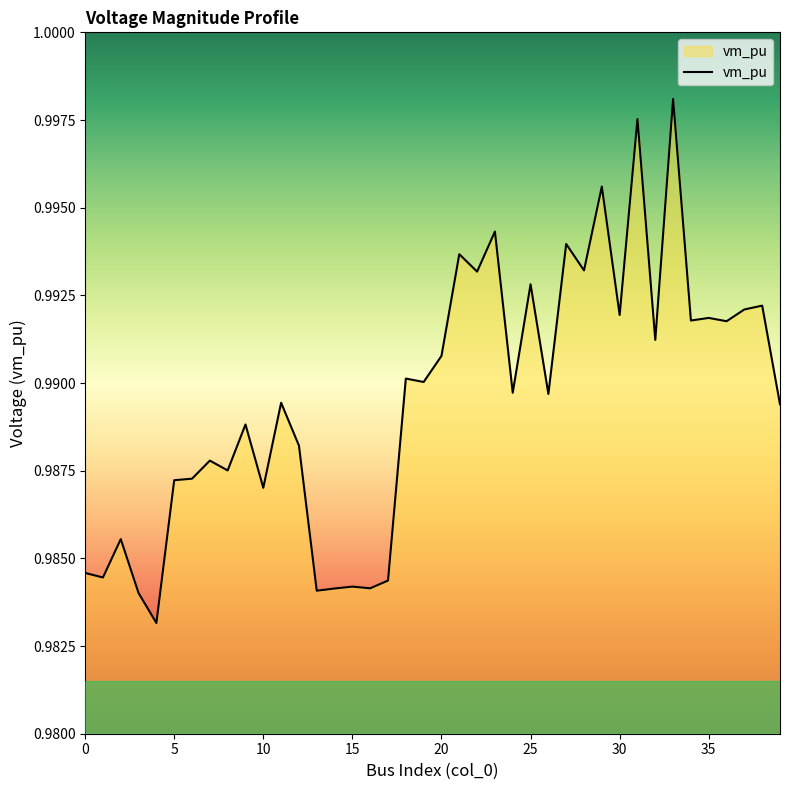

Does the chart display data point markers on the line(s)?

No